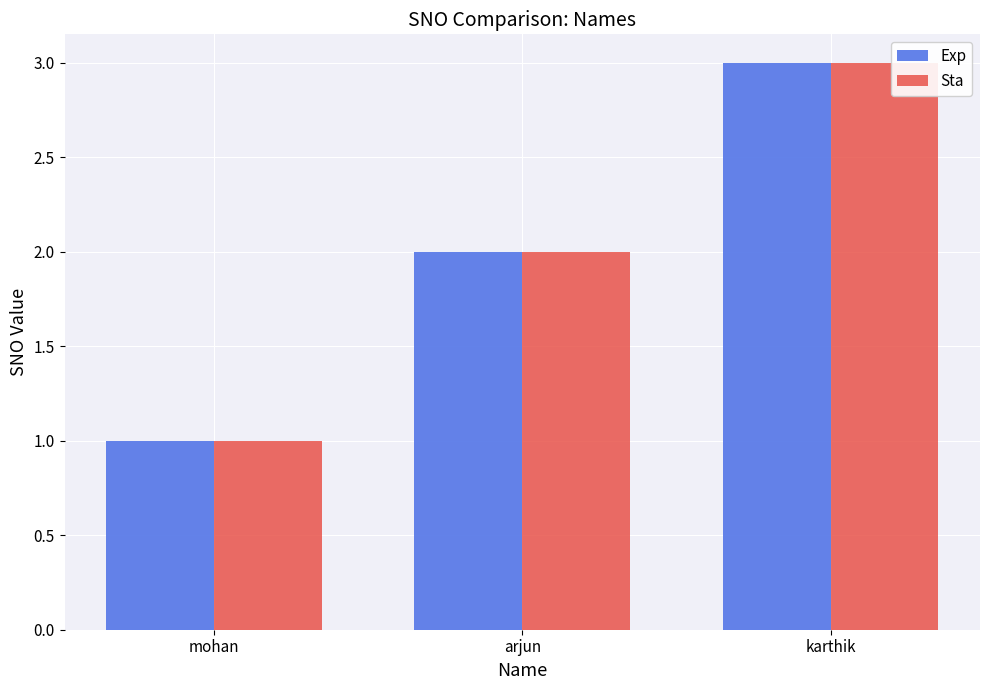

Reading left to right, list all the values displayed in this chart.

Exp: 1	2	3
Sta: 1	2	3